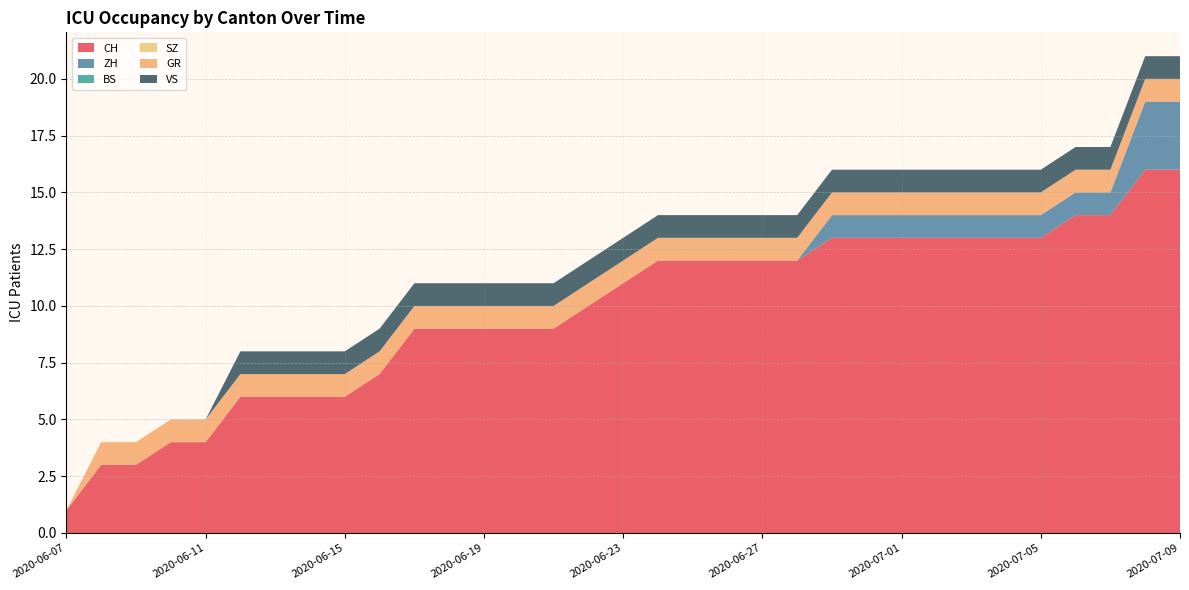

Reading left to right, transcribe all the data shown in this chart.

CH: 2020-06-07=1	2020-06-08=3	2020-06-09=3	2020-06-10=4	2020-06-11=4	2020-06-12=6	2020-06-13=6	2020-06-14=6	2020-06-15=6	2020-06-16=7	2020-06-17=9	2020-06-18=9	2020-06-19=9	2020-06-20=9	2020-06-21=9	2020-06-22=10	2020-06-23=11	2020-06-24=12	2020-06-25=12	2020-06-26=12	2020-06-27=12	2020-06-28=12	2020-06-29=13	2020-06-30=13	2020-07-01=13	2020-07-02=13	2020-07-03=13	2020-07-04=13	2020-07-05=13	2020-07-06=14	2020-07-07=14	2020-07-08=16	2020-07-09=16
ZH: 2020-06-07=0	2020-06-08=0	2020-06-09=0	2020-06-10=0	2020-06-11=0	2020-06-12=0	2020-06-13=0	2020-06-14=0	2020-06-15=0	2020-06-16=0	2020-06-17=0	2020-06-18=0	2020-06-19=0	2020-06-20=0	2020-06-21=0	2020-06-22=0	2020-06-23=0	2020-06-24=0	2020-06-25=0	2020-06-26=0	2020-06-27=0	2020-06-28=0	2020-06-29=1	2020-06-30=1	2020-07-01=1	2020-07-02=1	2020-07-03=1	2020-07-04=1	2020-07-05=1	2020-07-06=1	2020-07-07=1	2020-07-08=3	2020-07-09=3
BS: 2020-06-07=0	2020-06-08=0	2020-06-09=0	2020-06-10=0	2020-06-11=0	2020-06-12=0	2020-06-13=0	2020-06-14=0	2020-06-15=0	2020-06-16=0	2020-06-17=0	2020-06-18=0	2020-06-19=0	2020-06-20=0	2020-06-21=0	2020-06-22=0	2020-06-23=0	2020-06-24=0	2020-06-25=0	2020-06-26=0	2020-06-27=0	2020-06-28=0	2020-06-29=0	2020-06-30=0	2020-07-01=0	2020-07-02=0	2020-07-03=0	2020-07-04=0	2020-07-05=0	2020-07-06=0	2020-07-07=0	2020-07-08=0	2020-07-09=0
SZ: 2020-06-07=0	2020-06-08=0	2020-06-09=0	2020-06-10=0	2020-06-11=0	2020-06-12=0	2020-06-13=0	2020-06-14=0	2020-06-15=0	2020-06-16=0	2020-06-17=0	2020-06-18=0	2020-06-19=0	2020-06-20=0	2020-06-21=0	2020-06-22=0	2020-06-23=0	2020-06-24=0	2020-06-25=0	2020-06-26=0	2020-06-27=0	2020-06-28=0	2020-06-29=0	2020-06-30=0	2020-07-01=0	2020-07-02=0	2020-07-03=0	2020-07-04=0	2020-07-05=0	2020-07-06=0	2020-07-07=0	2020-07-08=0	2020-07-09=0
GR: 2020-06-07=0	2020-06-08=1	2020-06-09=1	2020-06-10=1	2020-06-11=1	2020-06-12=1	2020-06-13=1	2020-06-14=1	2020-06-15=1	2020-06-16=1	2020-06-17=1	2020-06-18=1	2020-06-19=1	2020-06-20=1	2020-06-21=1	2020-06-22=1	2020-06-23=1	2020-06-24=1	2020-06-25=1	2020-06-26=1	2020-06-27=1	2020-06-28=1	2020-06-29=1	2020-06-30=1	2020-07-01=1	2020-07-02=1	2020-07-03=1	2020-07-04=1	2020-07-05=1	2020-07-06=1	2020-07-07=1	2020-07-08=1	2020-07-09=1
VS: 2020-06-07=0	2020-06-08=0	2020-06-09=0	2020-06-10=0	2020-06-11=0	2020-06-12=1	2020-06-13=1	2020-06-14=1	2020-06-15=1	2020-06-16=1	2020-06-17=1	2020-06-18=1	2020-06-19=1	2020-06-20=1	2020-06-21=1	2020-06-22=1	2020-06-23=1	2020-06-24=1	2020-06-25=1	2020-06-26=1	2020-06-27=1	2020-06-28=1	2020-06-29=1	2020-06-30=1	2020-07-01=1	2020-07-02=1	2020-07-03=1	2020-07-04=1	2020-07-05=1	2020-07-06=1	2020-07-07=1	2020-07-08=1	2020-07-09=1